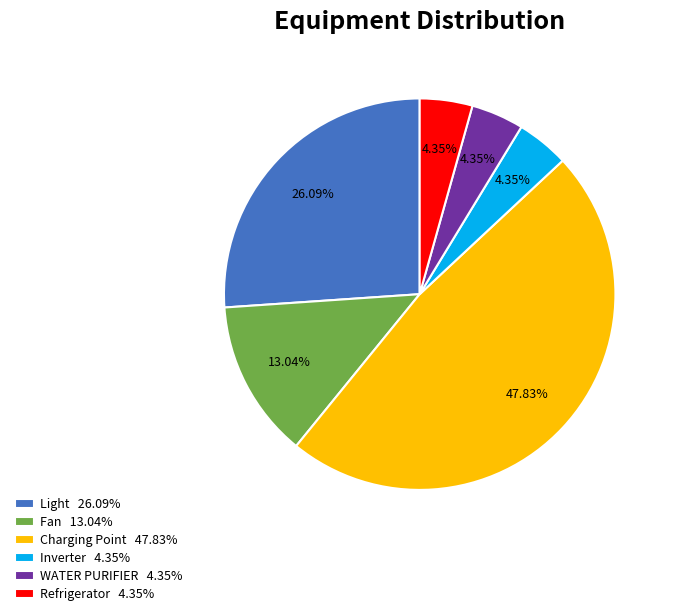

The Inverter slice represents 4% of the pie. True or false?

True